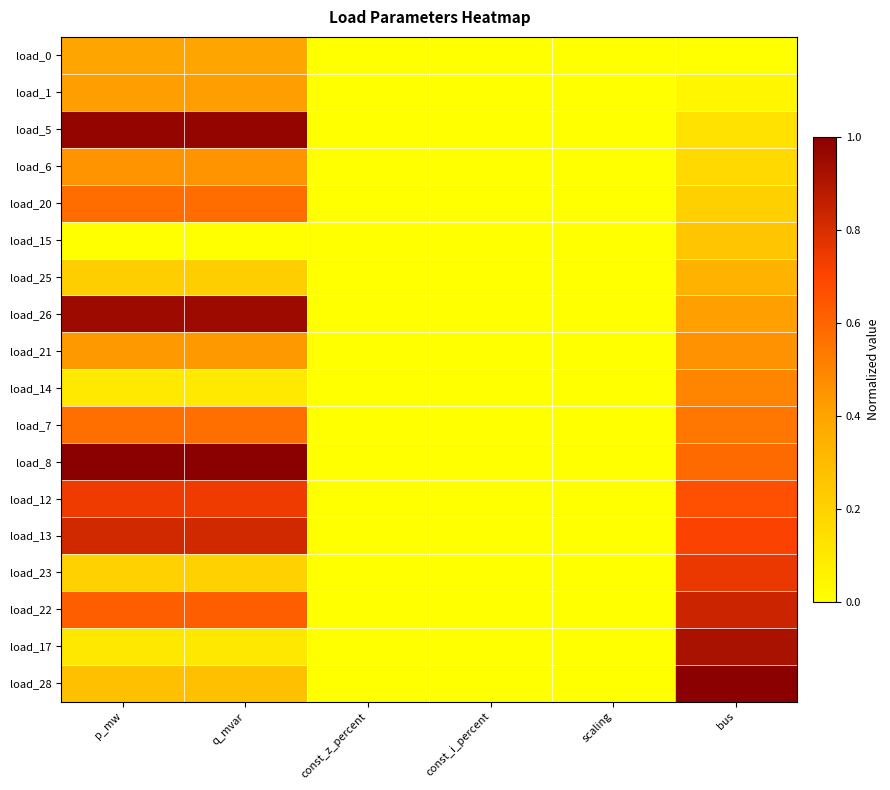

How many categories are shown in the chart?

6